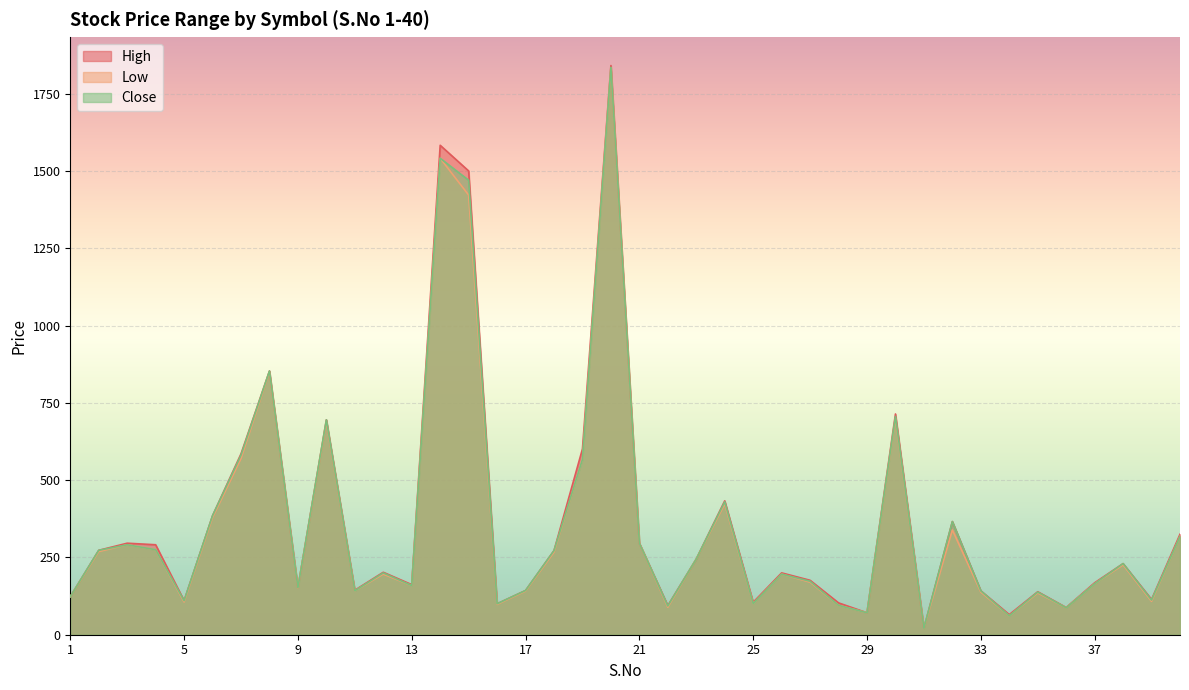

Is the value of Low at 10 greater than the value of Close at 35?

Yes